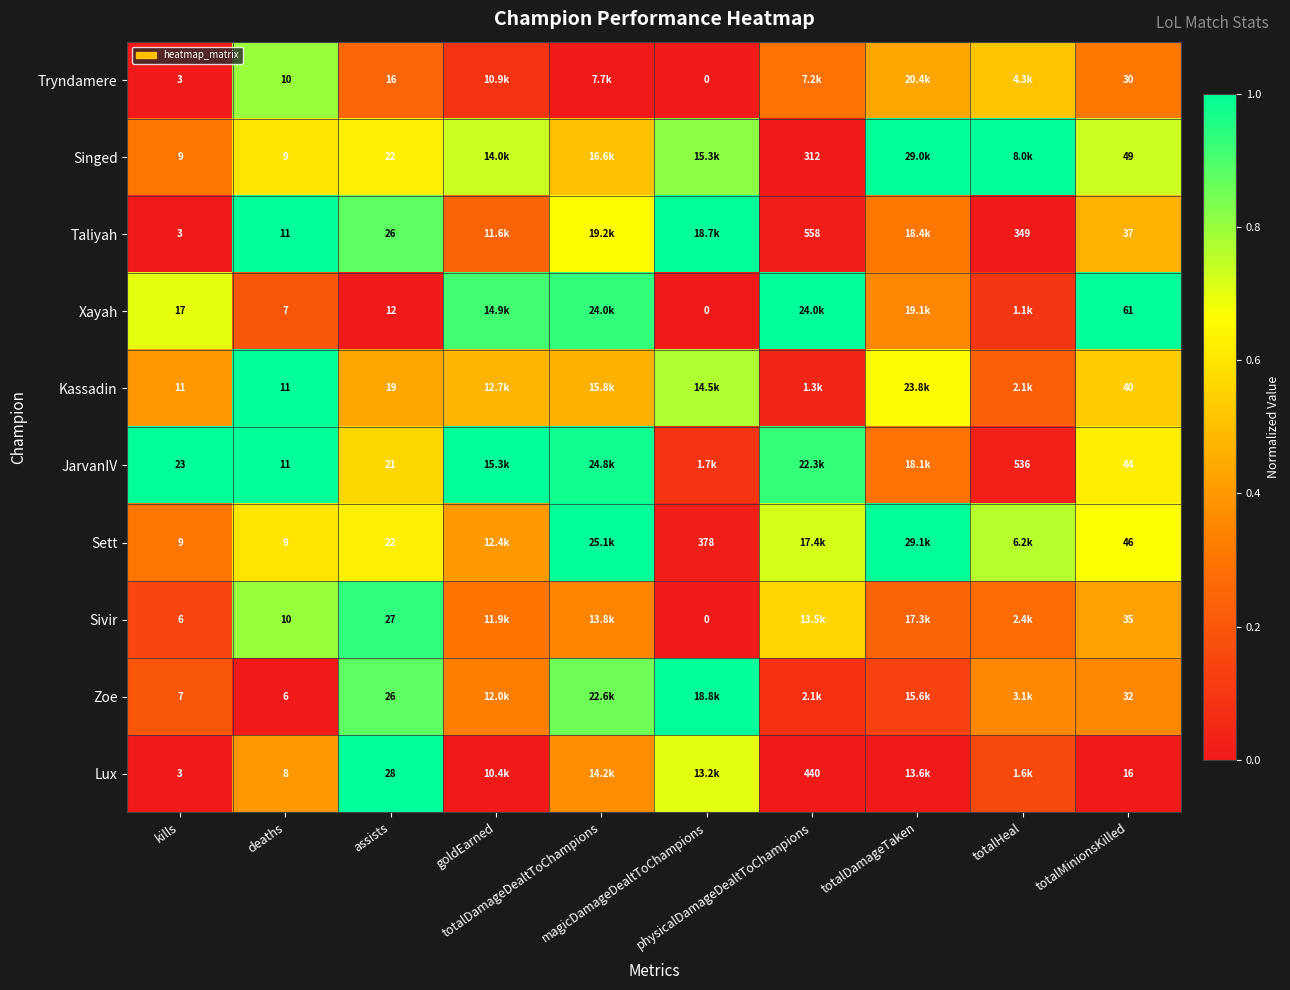

Is it true that Tryndamere equals 0.2 at assists?

True